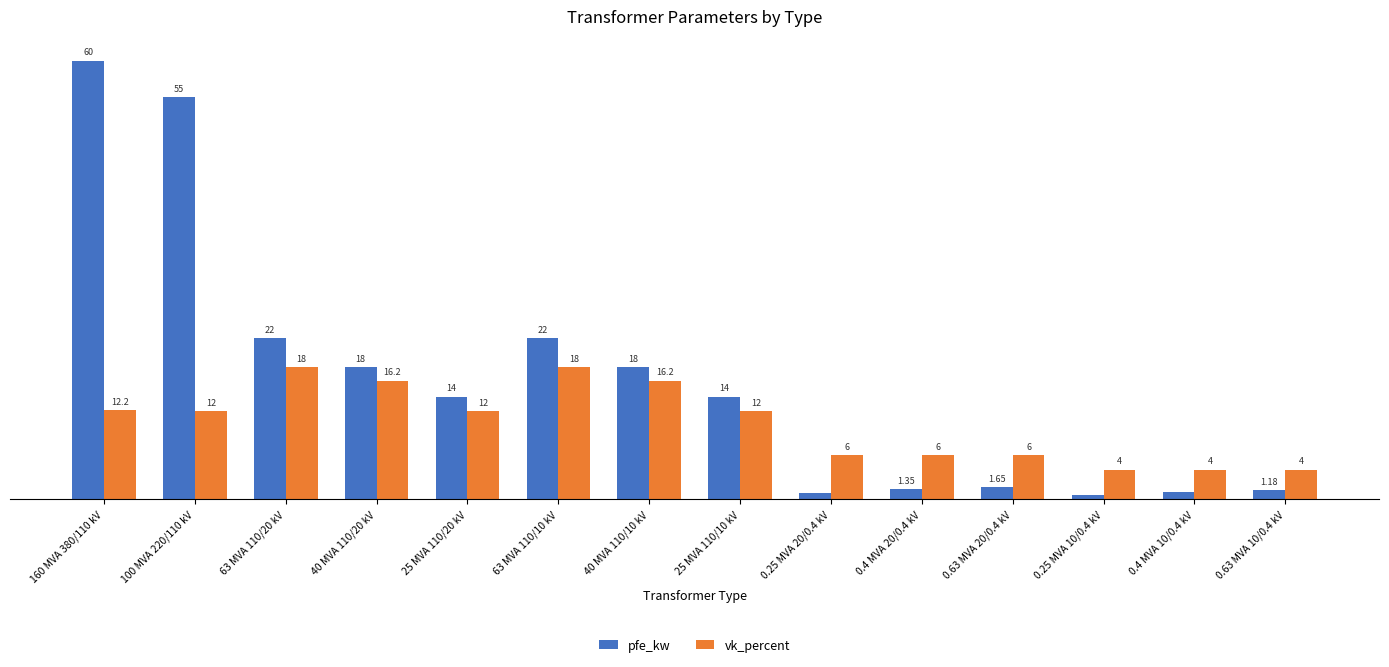

At 63 MVA 110/20 kV, list the series in order from smallest to largest.

vk_percent, pfe_kw